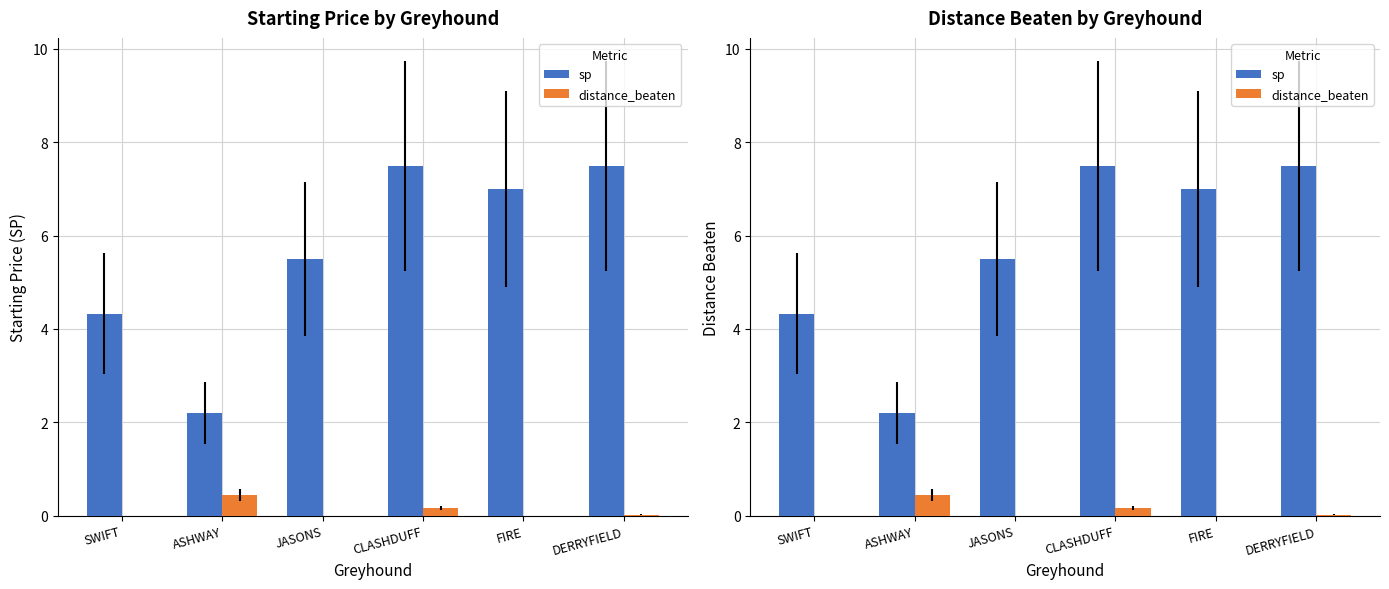

The value of sp at SWIFT is 5.7. True or false?

False